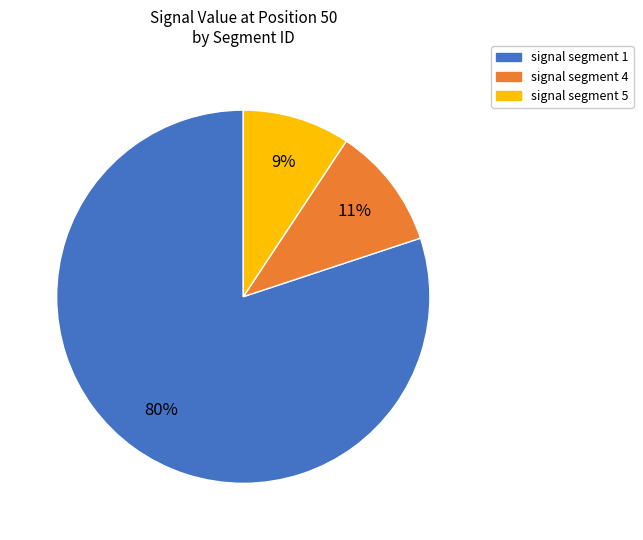

To the nearest percent, what is the average slice percentage?

33%